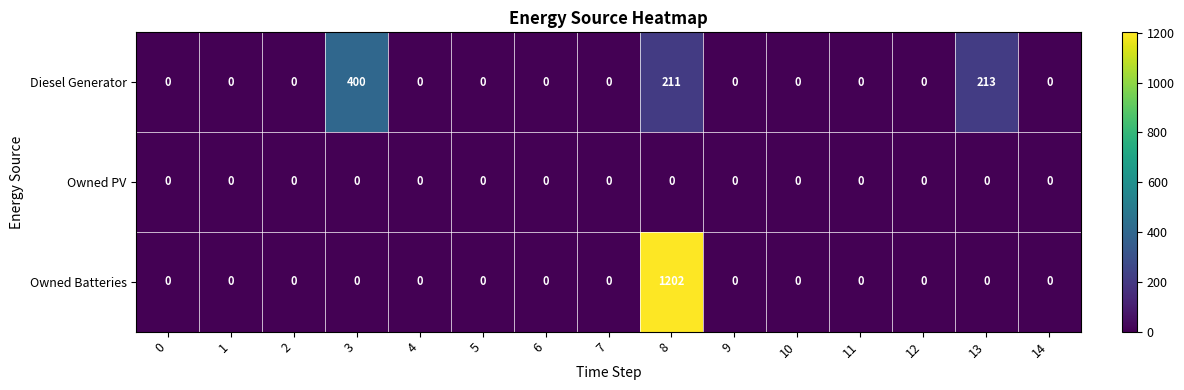

At how many categories does at least one series exceed 464?

1